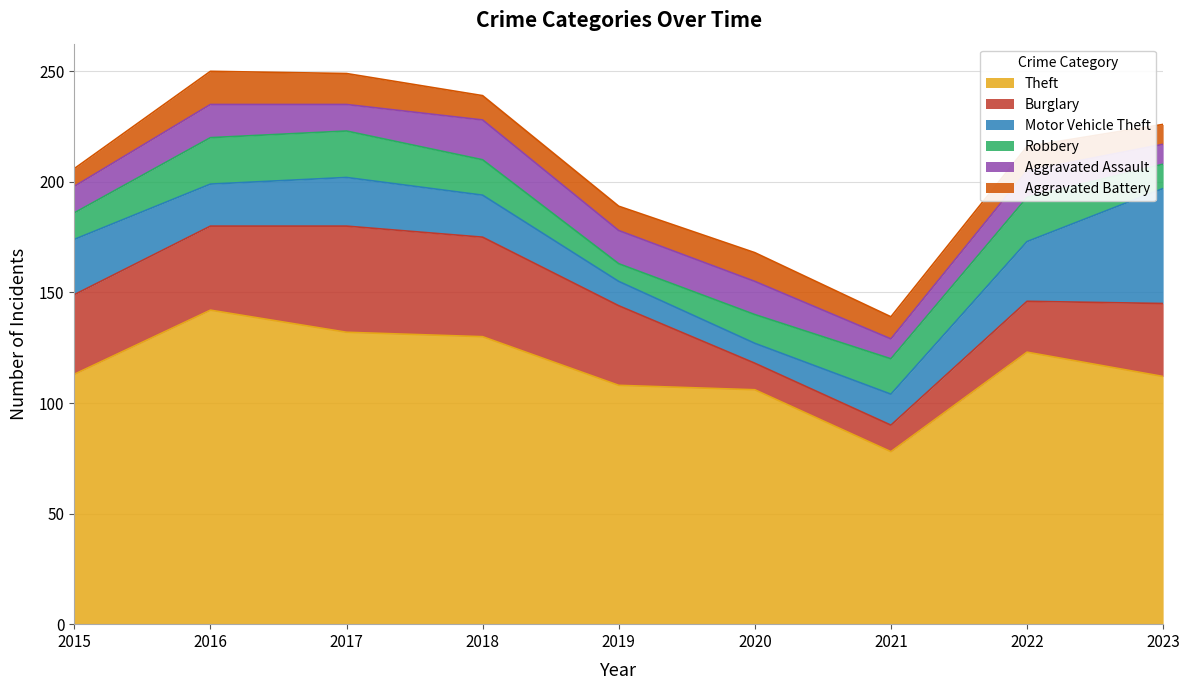

At which label is Motor Vehicle Theft closest to 30?

2022